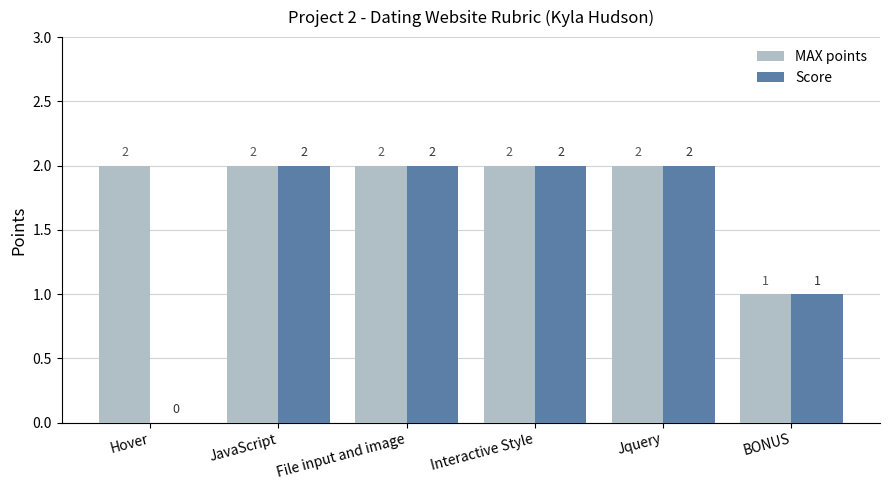

What is the greatest value displayed?

2